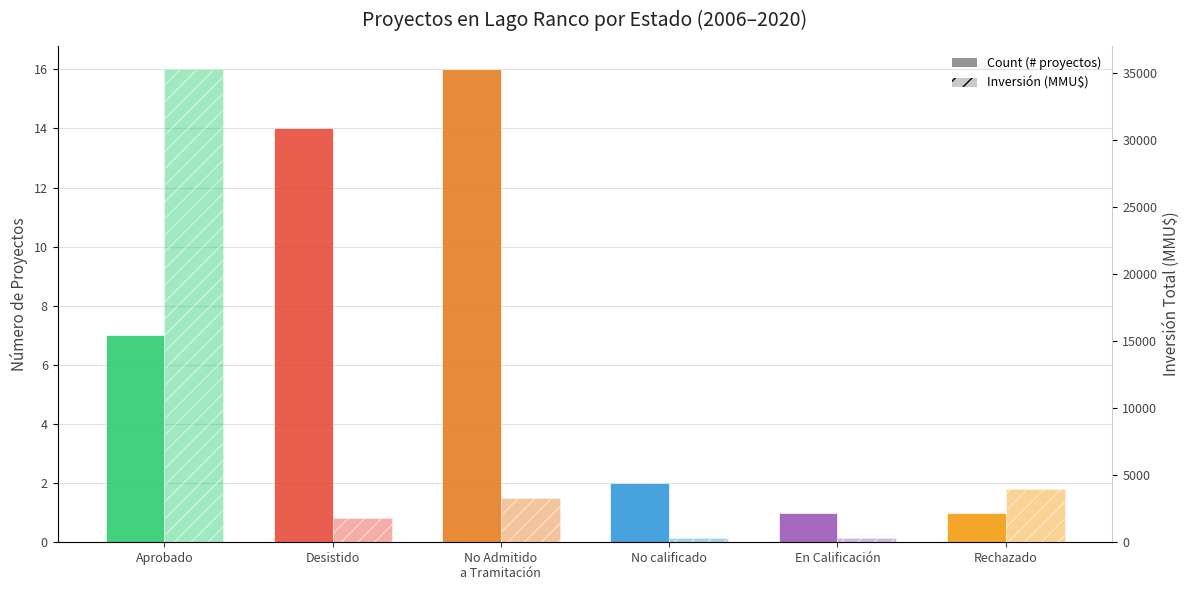

List the series in order of their overall mean, highest first.

Inversión (MMU$), Count (# proyectos)